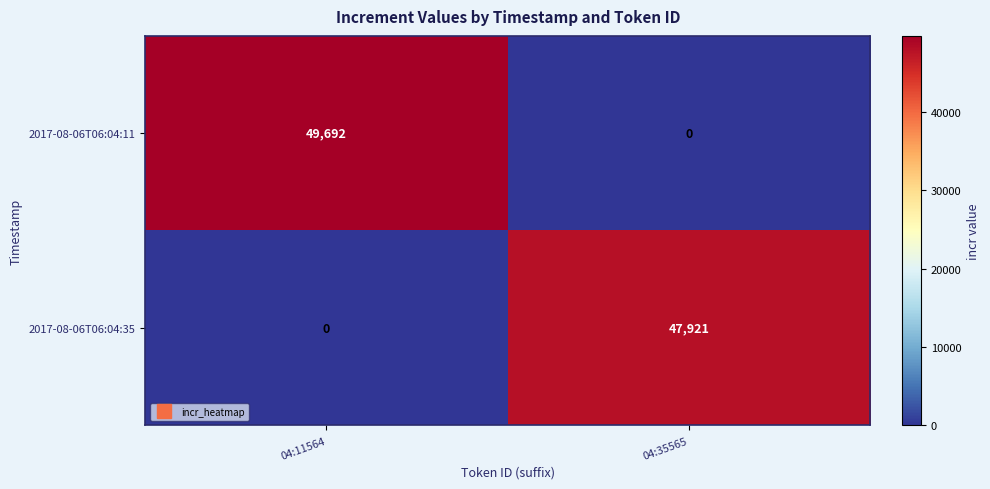

At which category is the sum across all series the highest?

04:11564